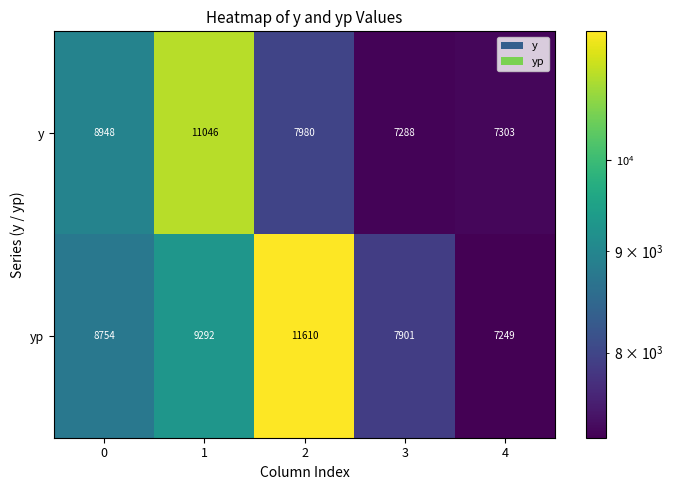

The value of yp at 0 is 8754. True or false?

True